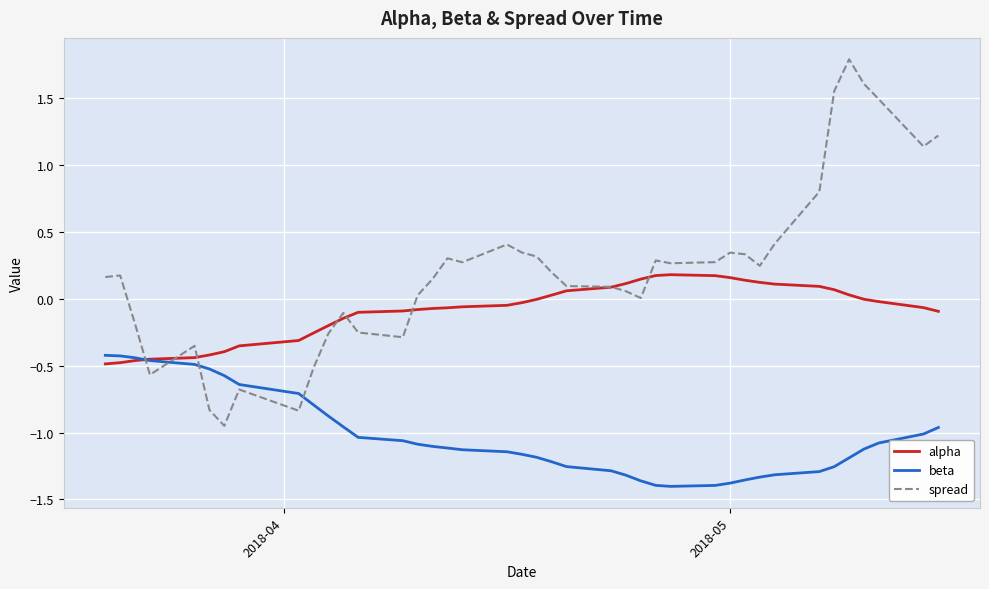

Which series has the widest spread of values?

spread